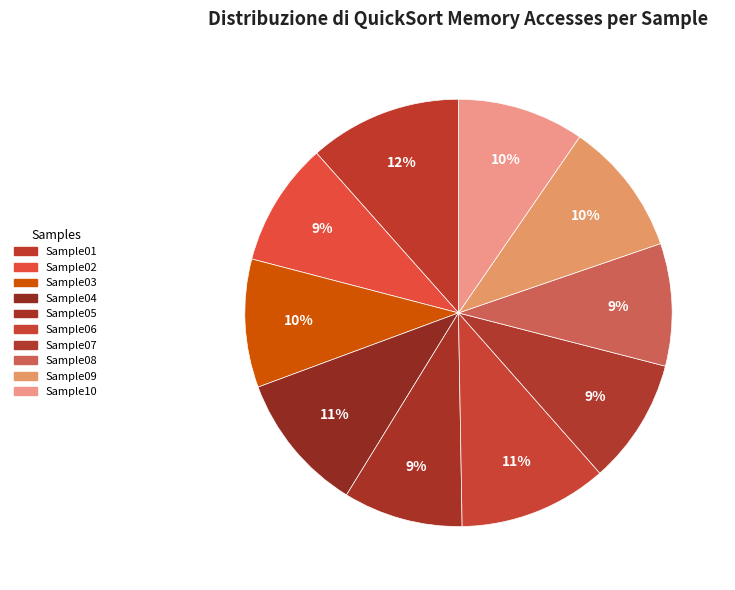

How many slices are in this pie chart?

10